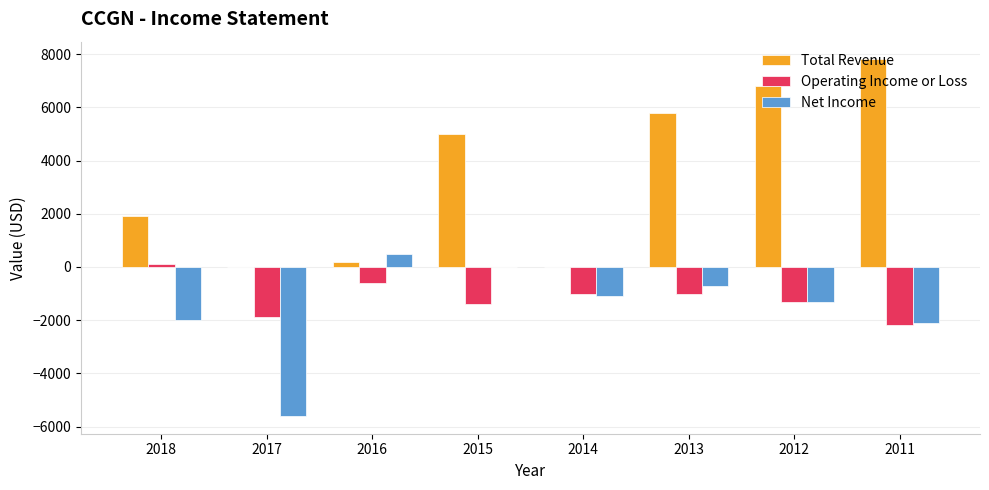

Is it true that Total Revenue equals 11505 at 2011?

False